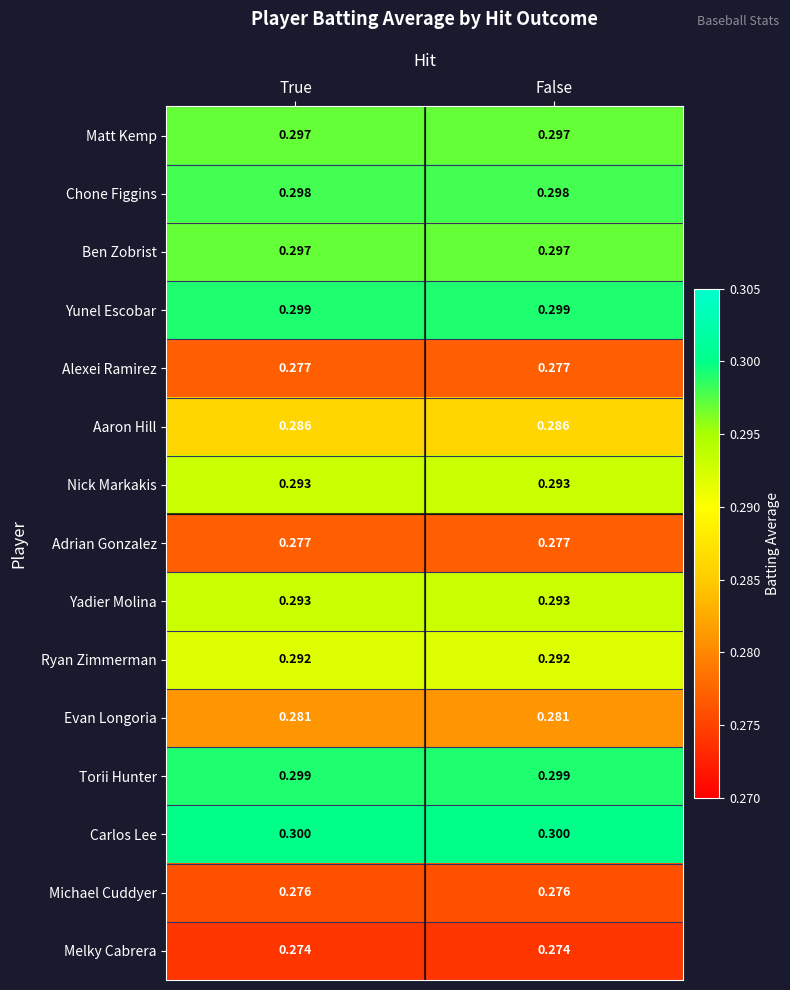

Which series has the largest total across all categories?

Carlos Lee